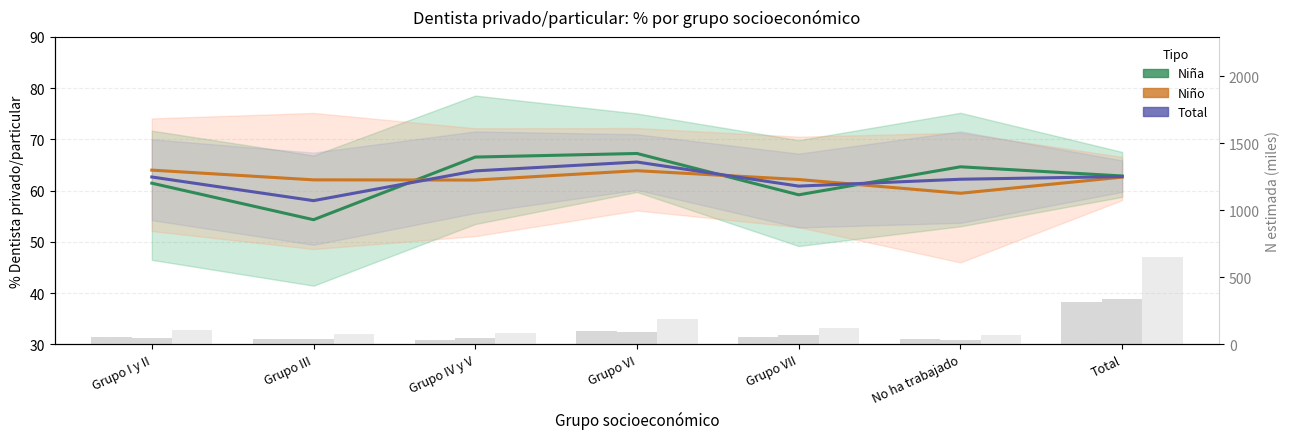

Is it true that Total (% dentista privado) equals 58.0 at Grupo III?

True